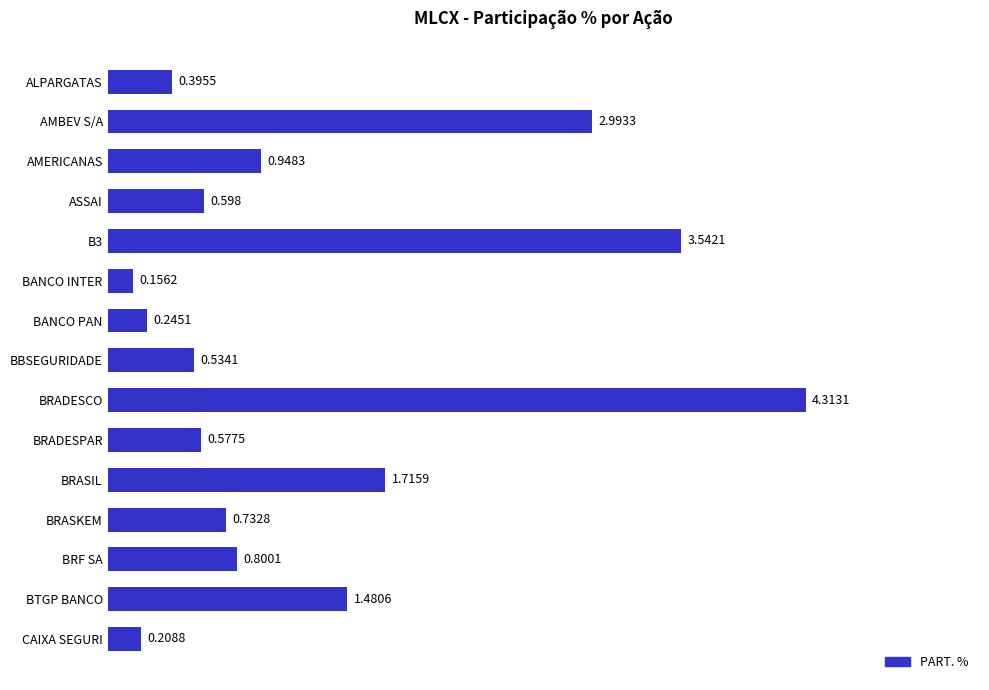

At which label is the value closest to 2?

BRASIL